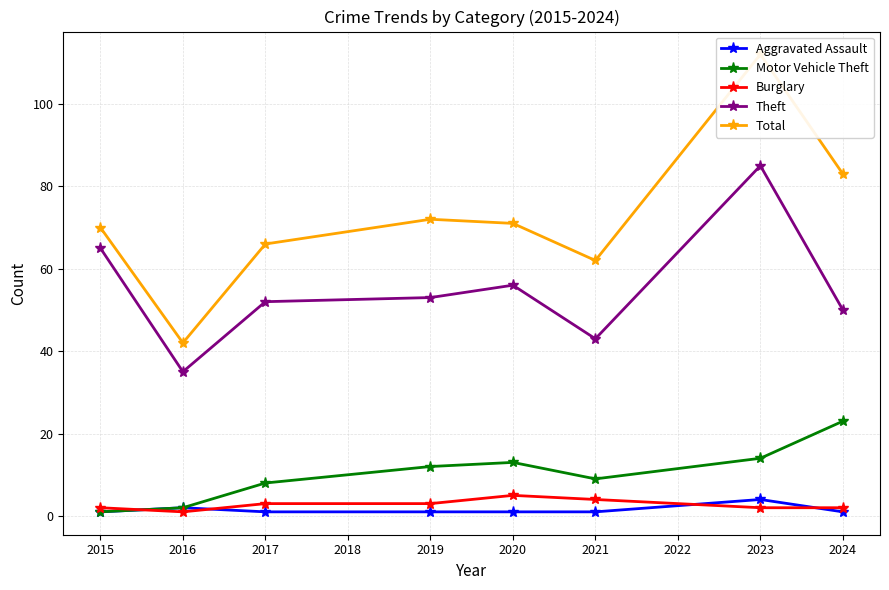

Count the Aggravated Assault values in the range 1 to 2.

7